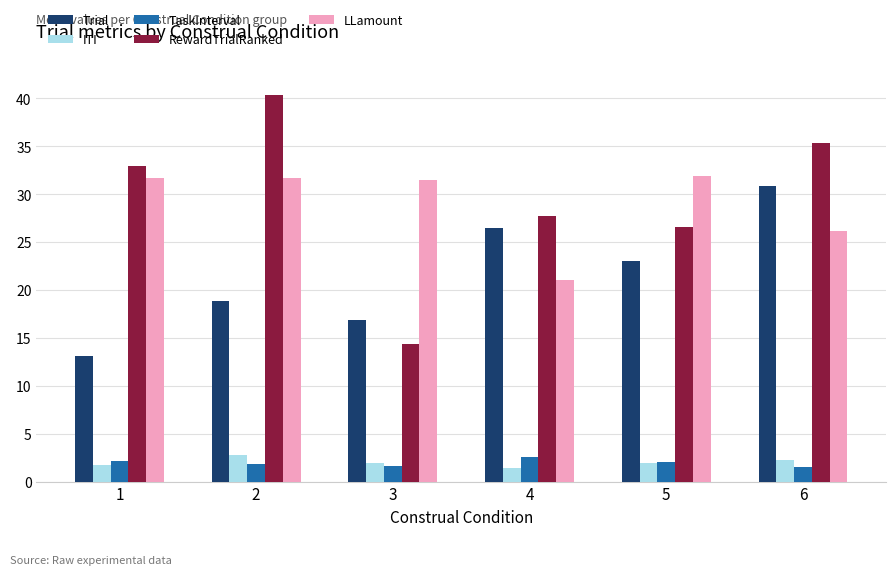

The LLamount series shows 31.9 at 5. True or false?

True